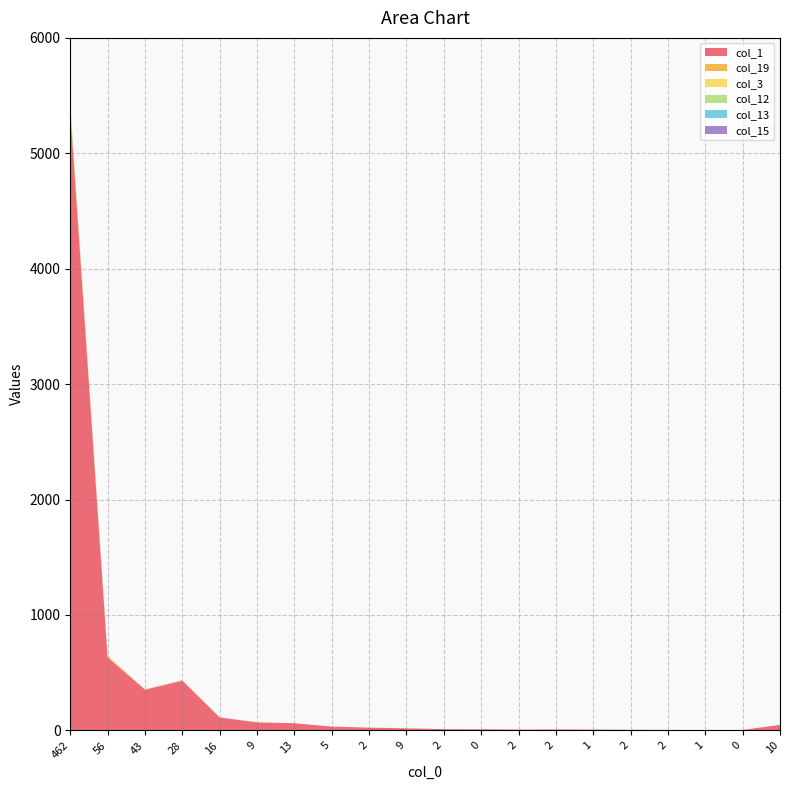

Reading left to right, transcribe all the data shown in this chart.

col_1: 5363	632	353	431	112	69	62	33	24	18	11	10	7	8	7	5	4	2	4	48
col_19: 39	9	2	3	0	1	0	0	0	0	0	0	0	0	0	0	0	0	0	0
col_3: 12	3	0	1	0	0	0	0	0	1	0	0	0	0	0	0	0	0	0	0
col_12: 4	1	0	0	0	0	0	0	0	0	0	0	0	0	0	0	0	0	0	0
col_13: 3	1	0	0	0	0	0	0	0	0	0	0	0	0	0	0	0	0	0	0
col_15: 2	0	0	0	1	0	0	0	0	0	0	0	0	0	0	0	0	0	0	0